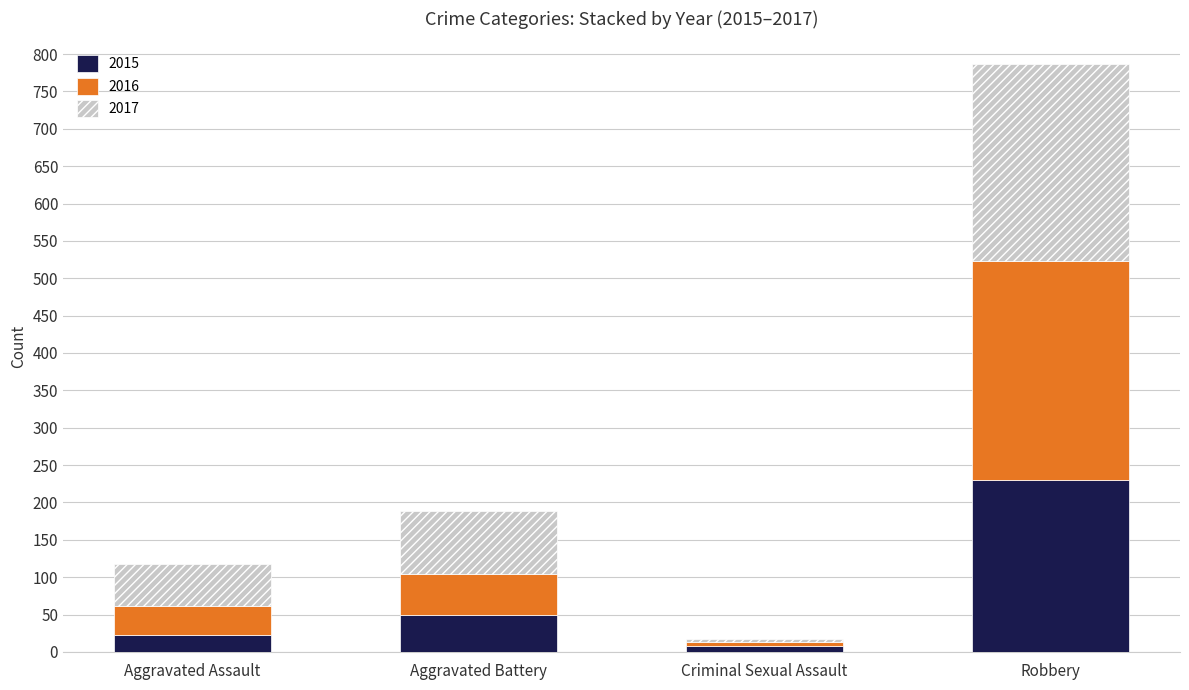

What is the sum of all 2015 values?

310